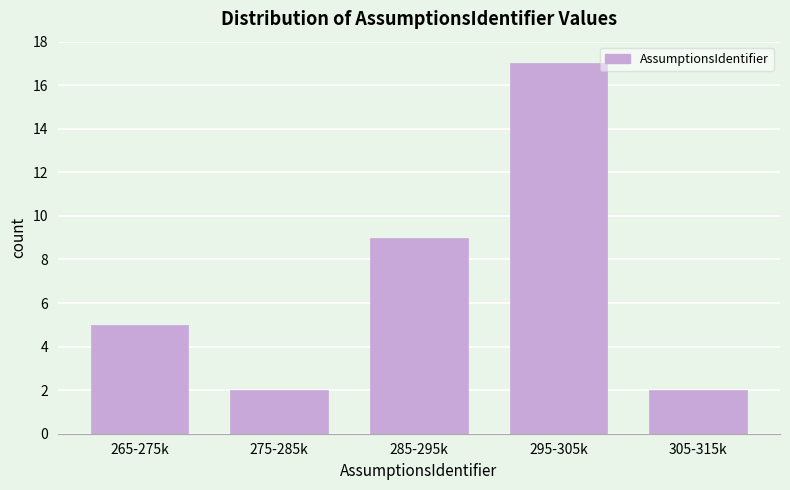

Reading right to left, transcribe all the data shown in this chart.

305-315k=2	295-305k=17	285-295k=9	275-285k=2	265-275k=5